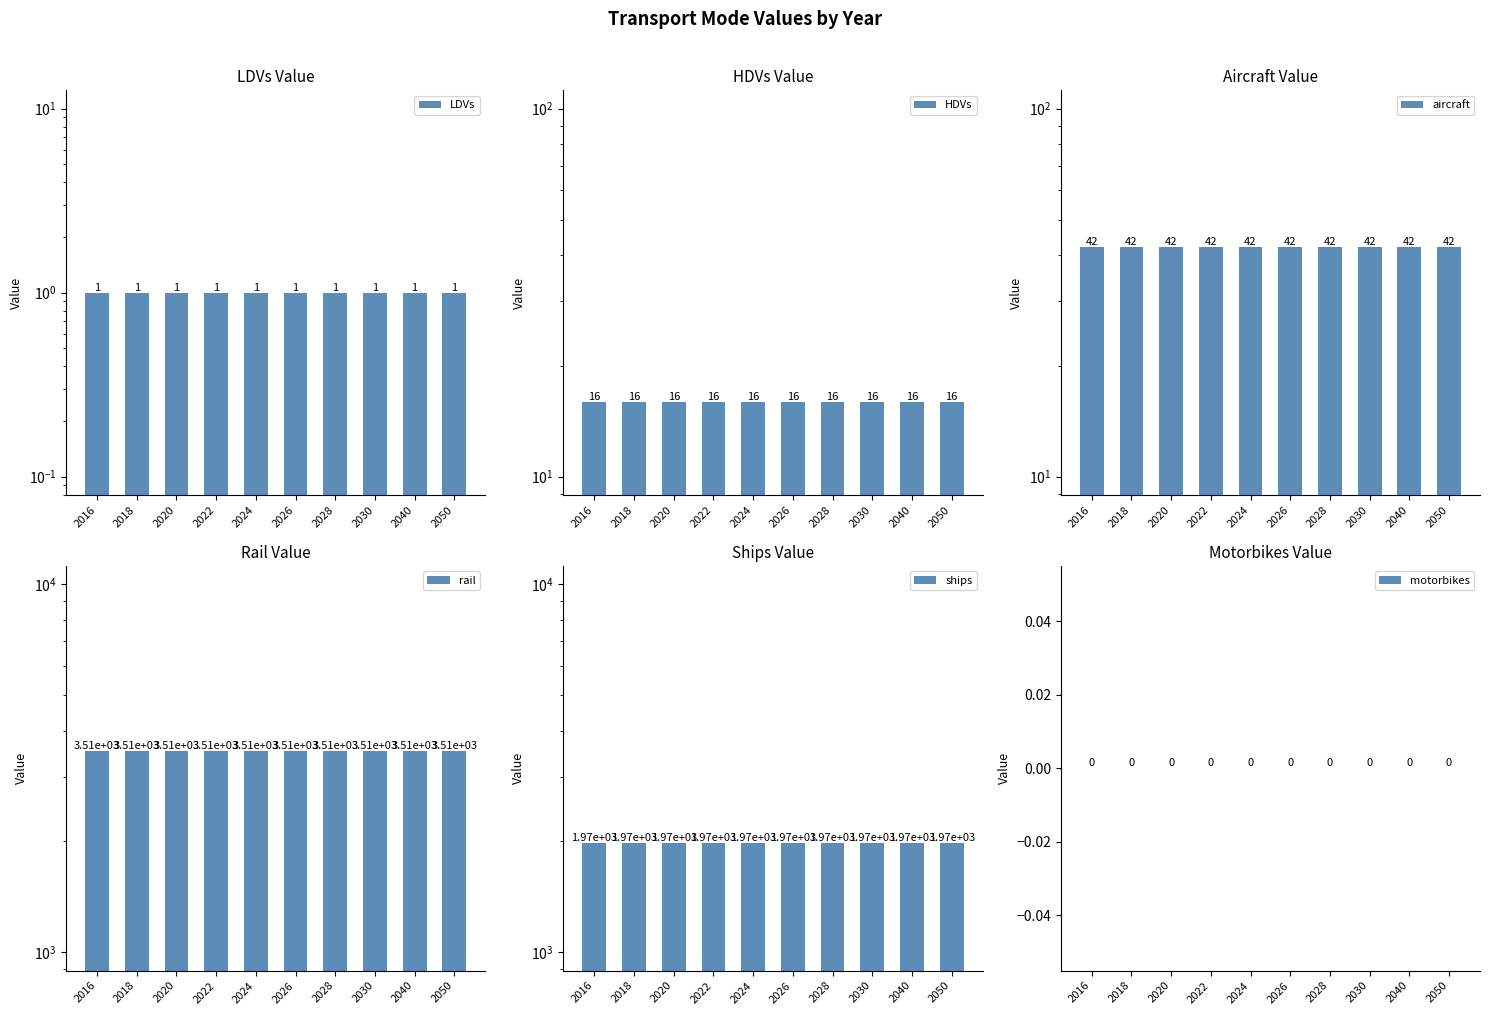

What value does the ships series have at 2050?

1974.5